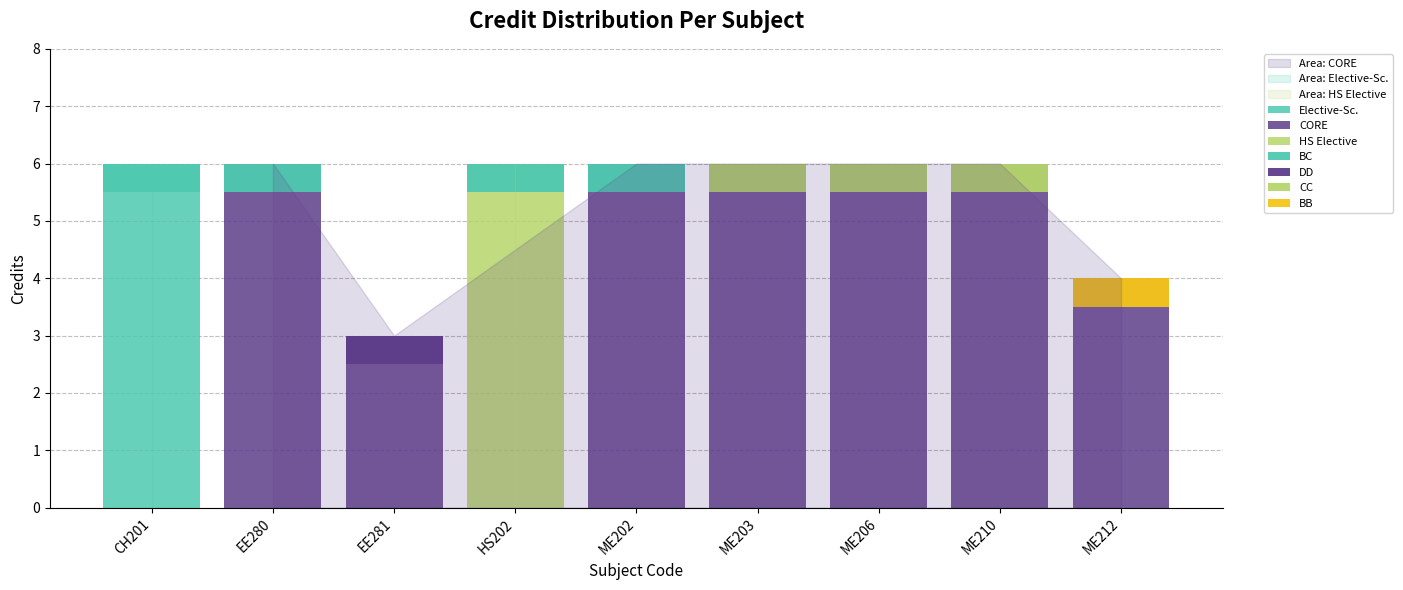

How many bars are there in total?

9